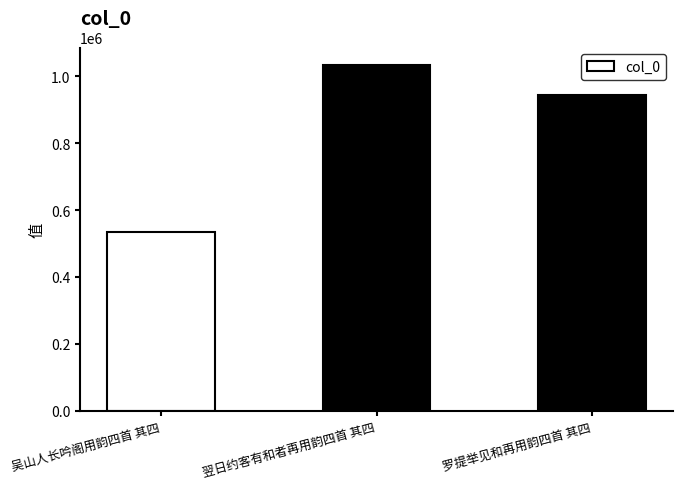

What is the difference between the maximum and minimum values?

499485